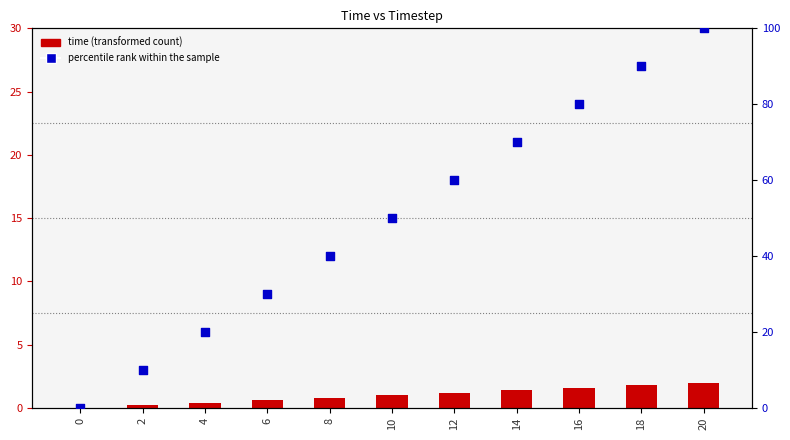

What is the total value across all series at 18?

91.8